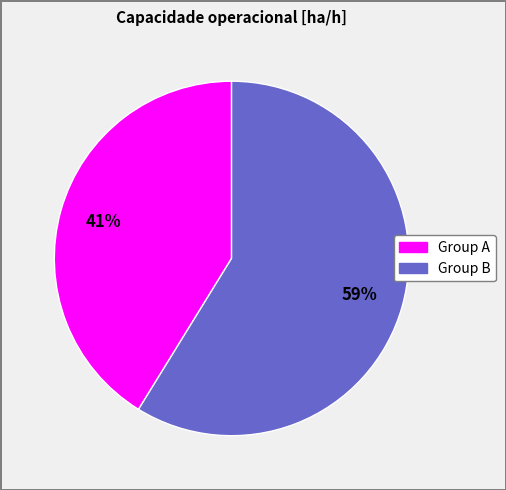

Is there any slice that represents more than half of the pie?

Yes